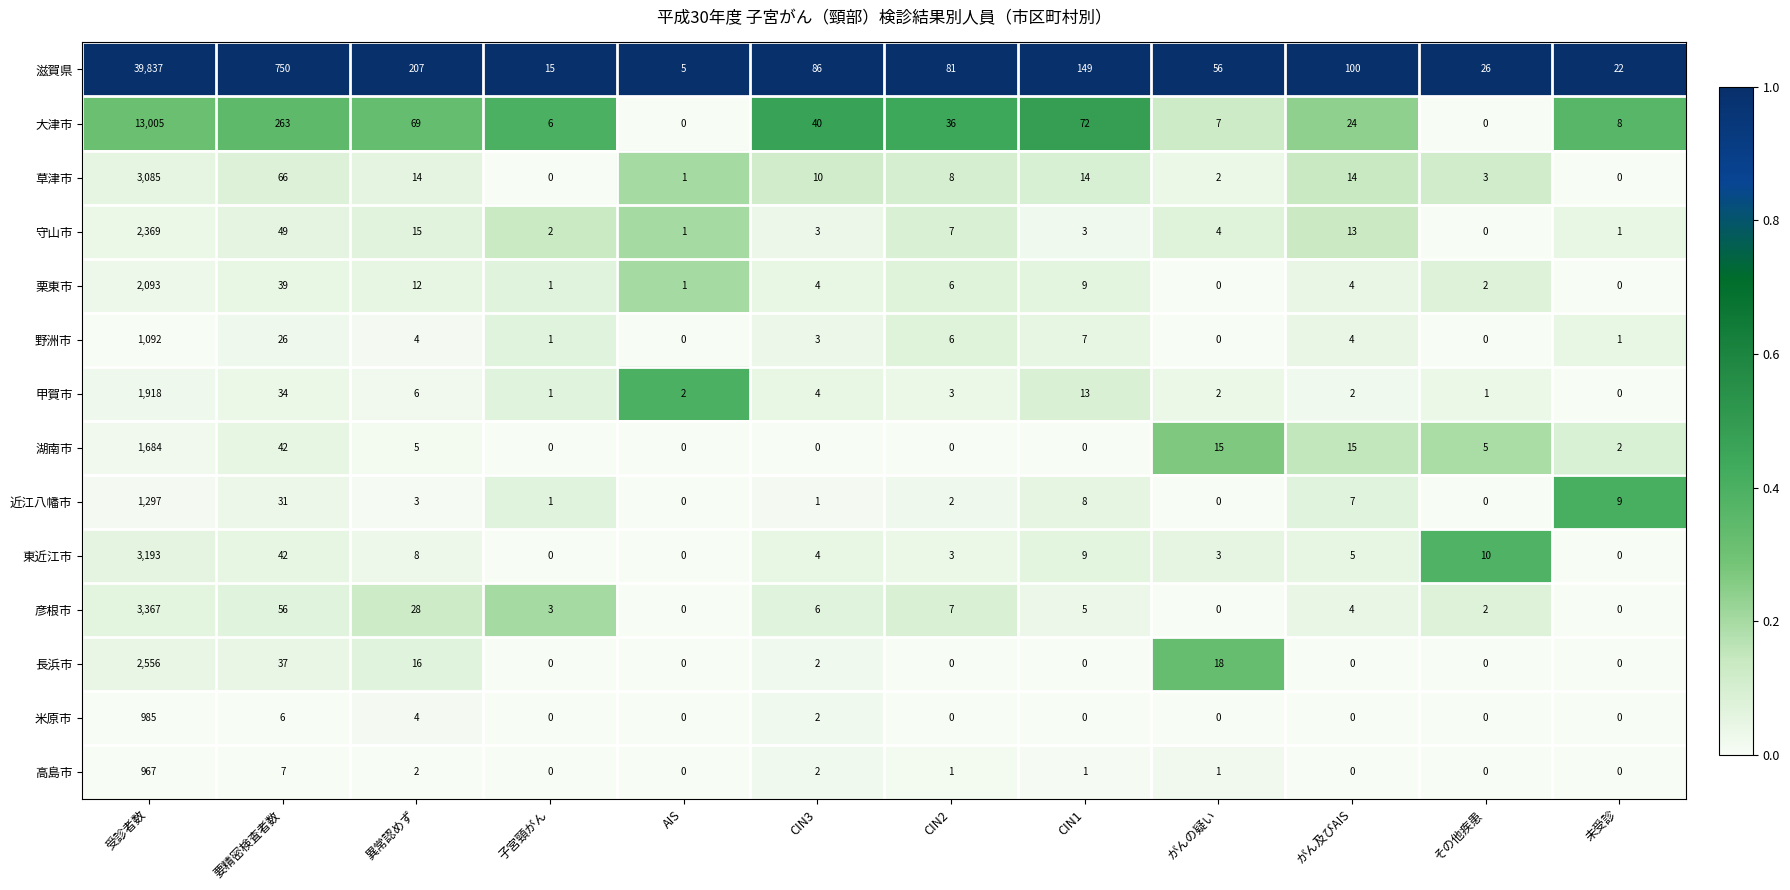

True or false: 湖南市 has a value of 3 at その他疾患.

False